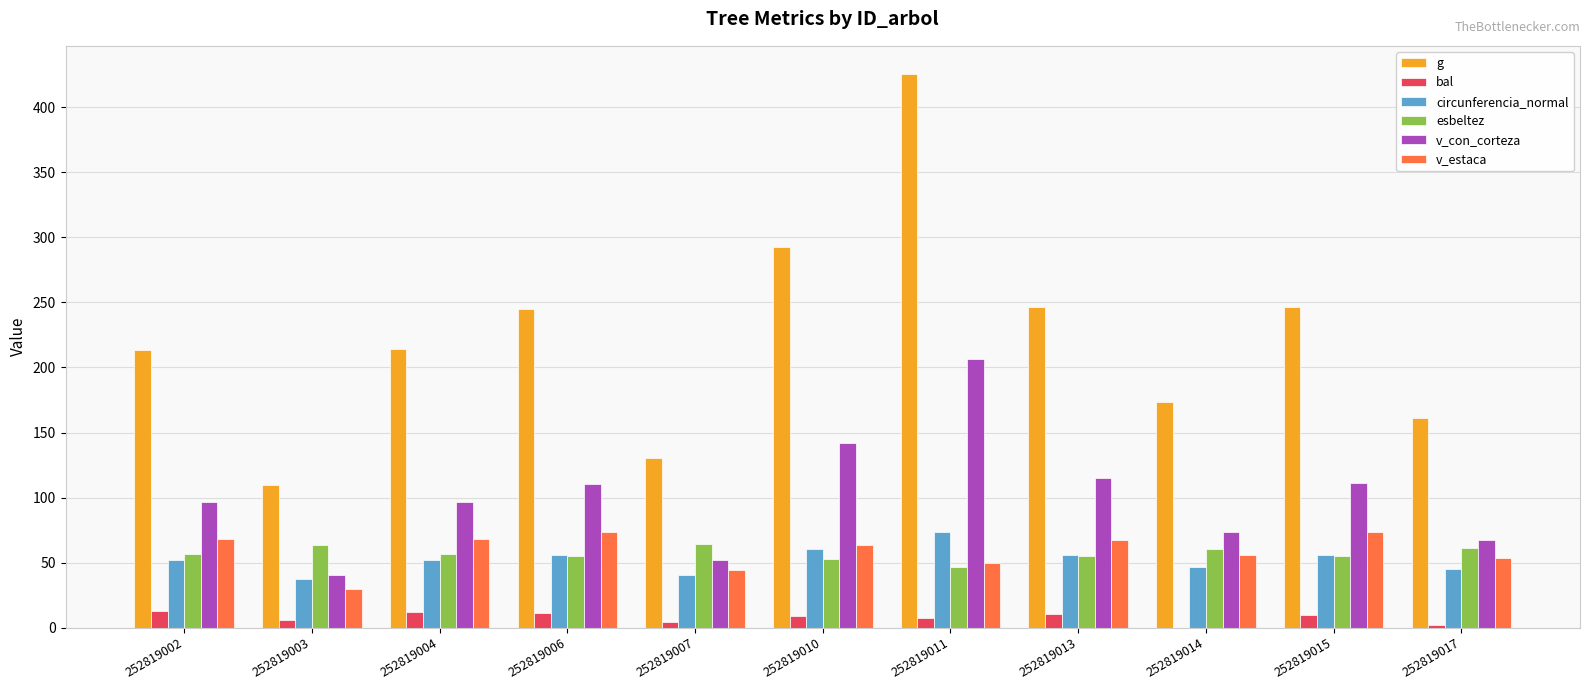

Read the v_con_corteza value at 252819015.

111.3